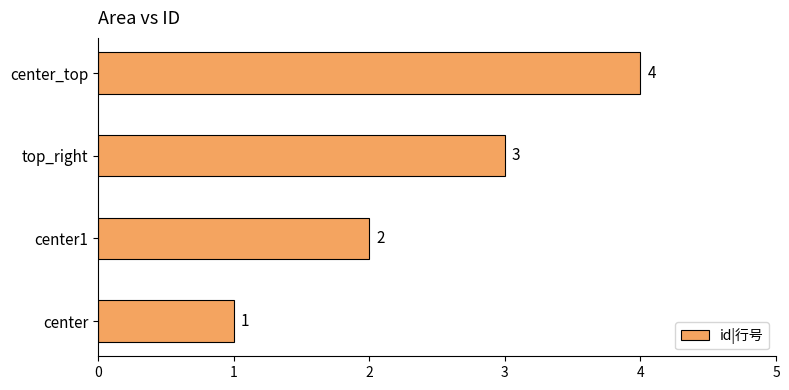

Count the values in the range 2 to 4.

3